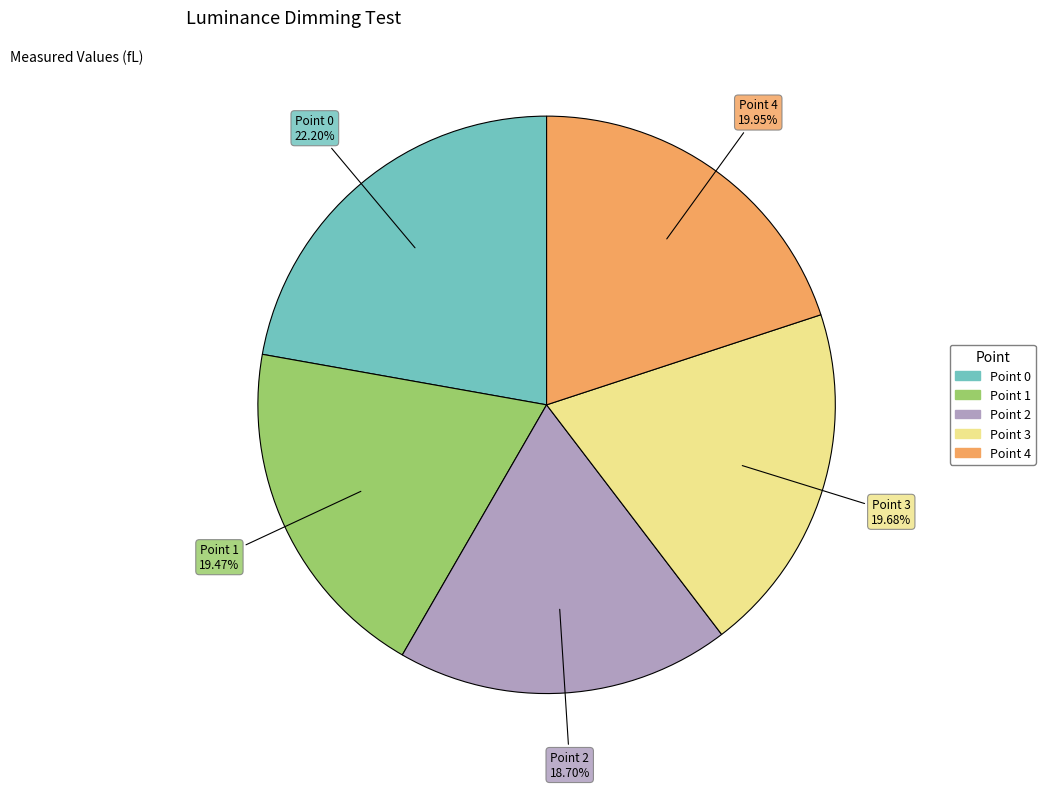

Does Point 2 account for over 50% of the chart?

No